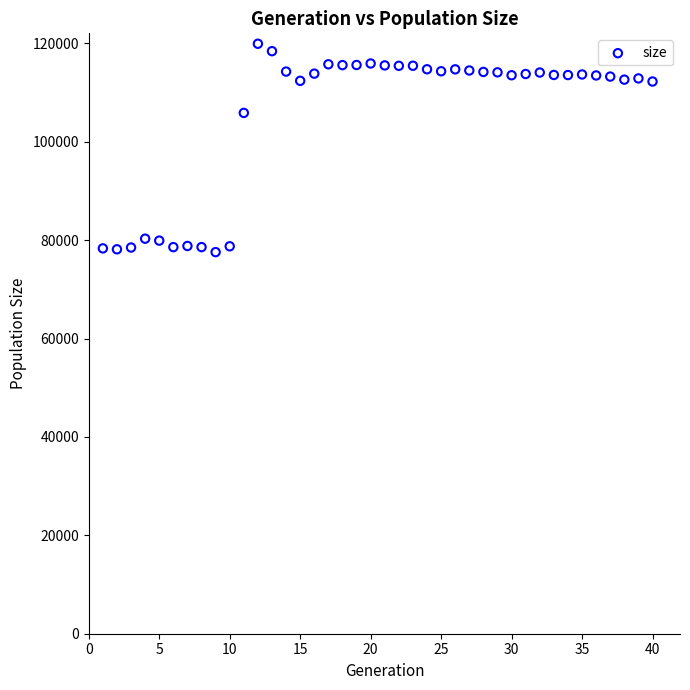

What Y value in the scatter plot is closest to 98732?

105858